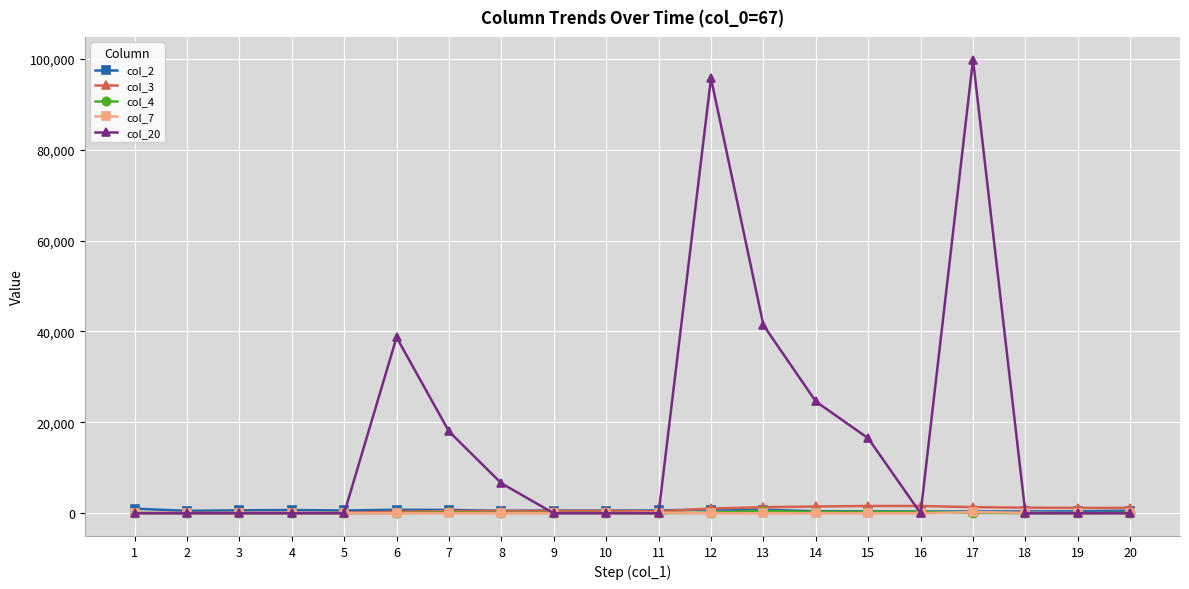

Which series has the largest total across all categories?

col_20